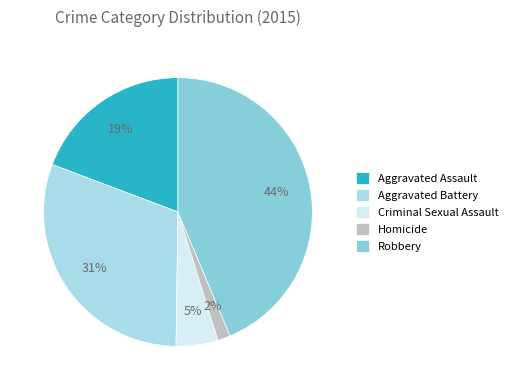

How many segments does this pie chart have?

5